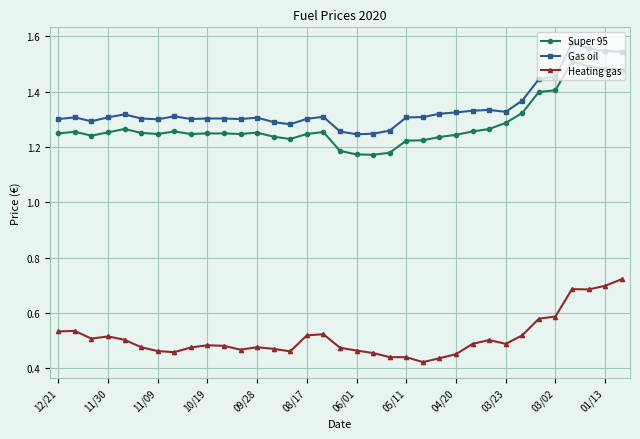

Count the Super 95 values in the range 1 to 2.

35